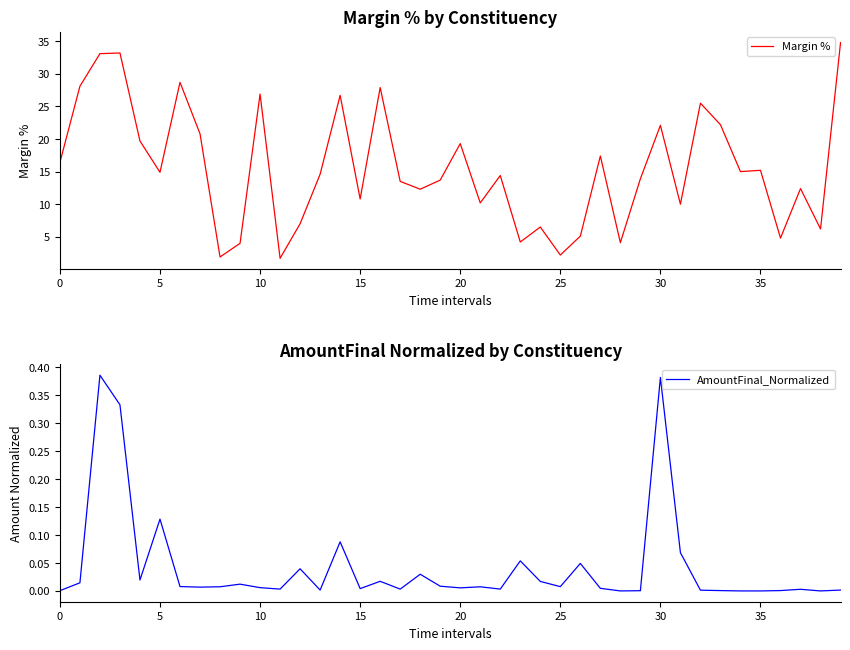

What are all the series names shown in the legend?

Margin %, AmountFinal_Normalized